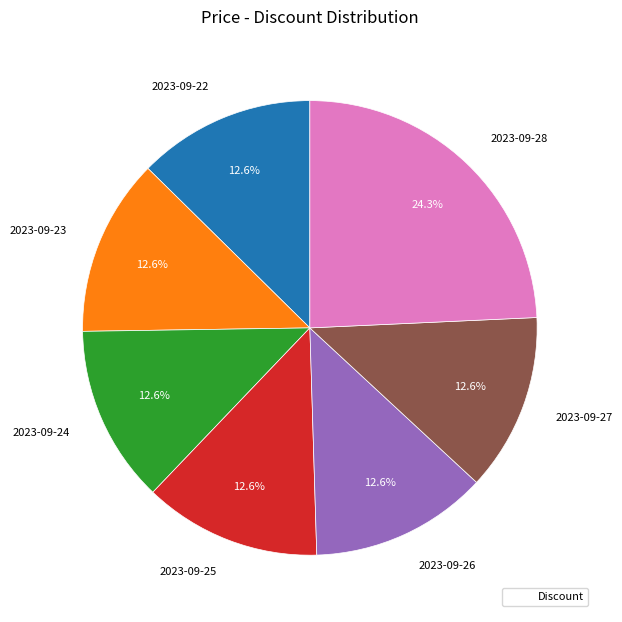

To the nearest percent, what is the average slice percentage?

14%